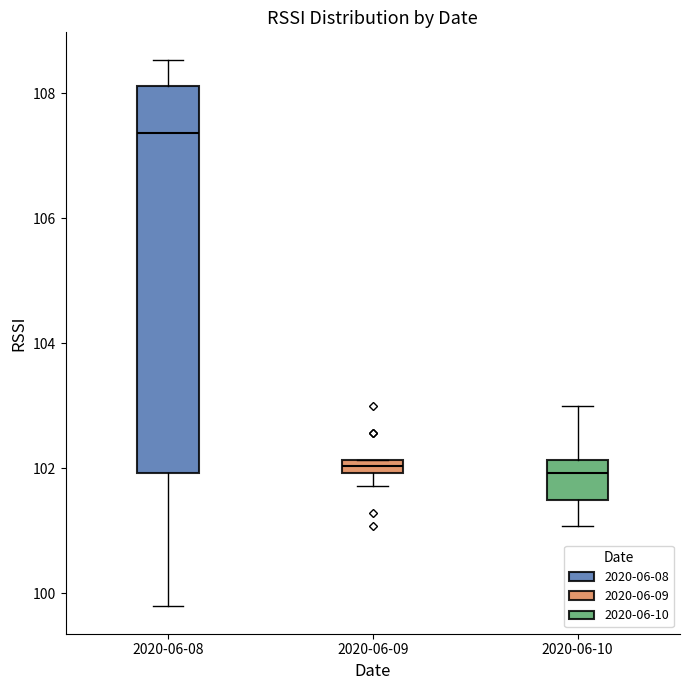

Where is the upper edge of the box for 2020-06-08 on the y-axis? The values are not printed on the chart, so give them approximately, as read against the axis.

108.2